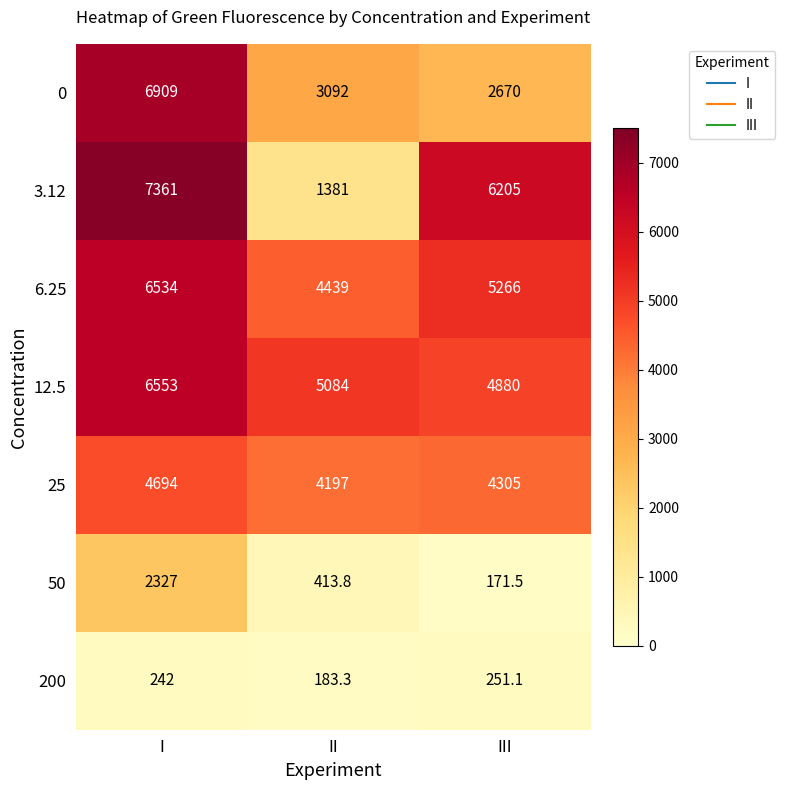

List the labels in order of 12.5 value, largest first.

I, II, III